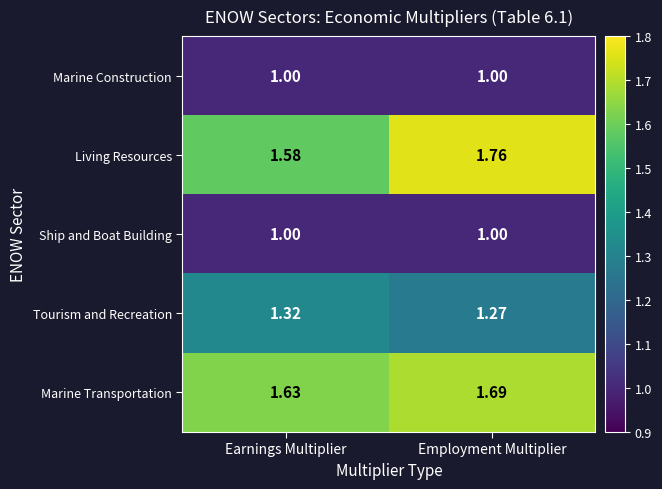

Which series has the widest spread of values?

Living Resources